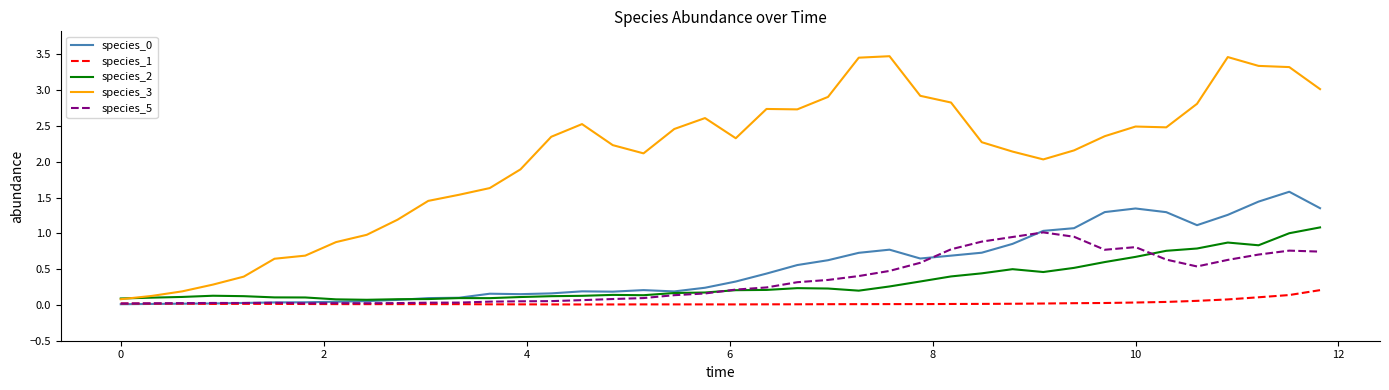

What is the maximum value for species_2?

1.1